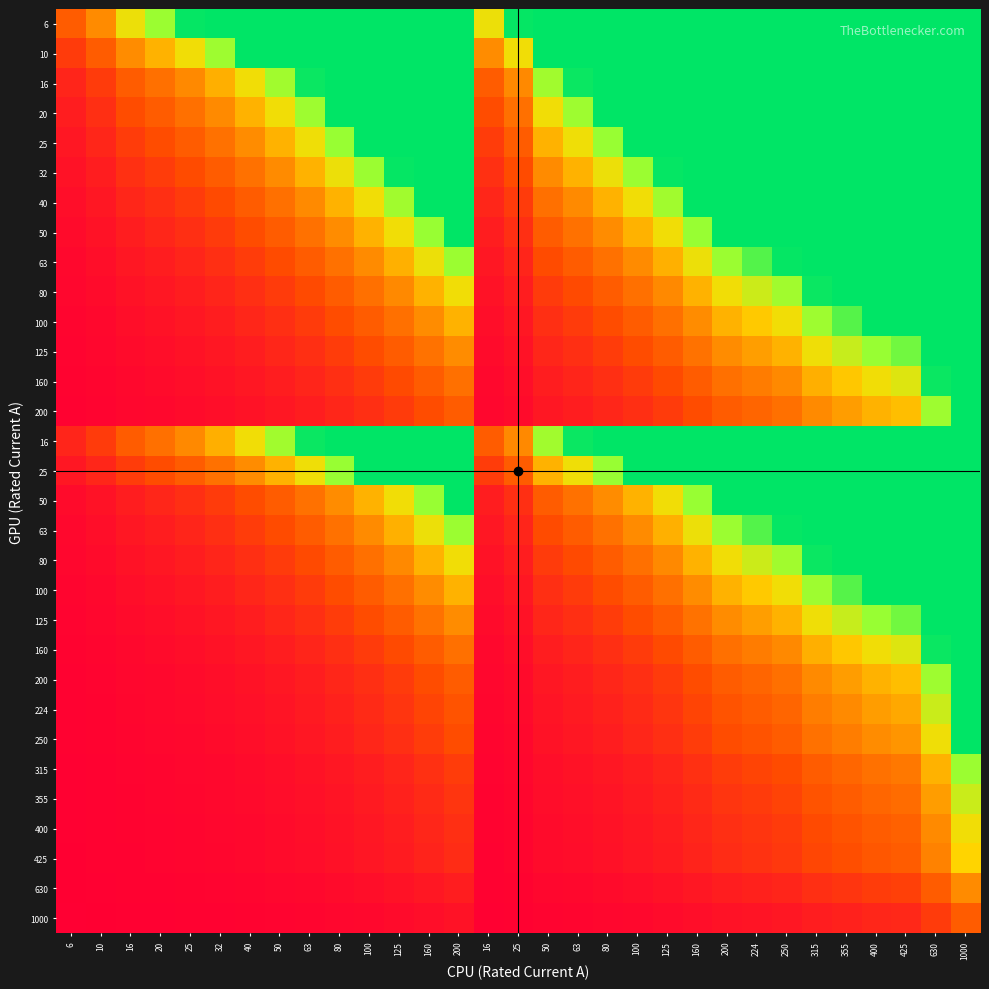

Which category has the lowest value across all series?

6